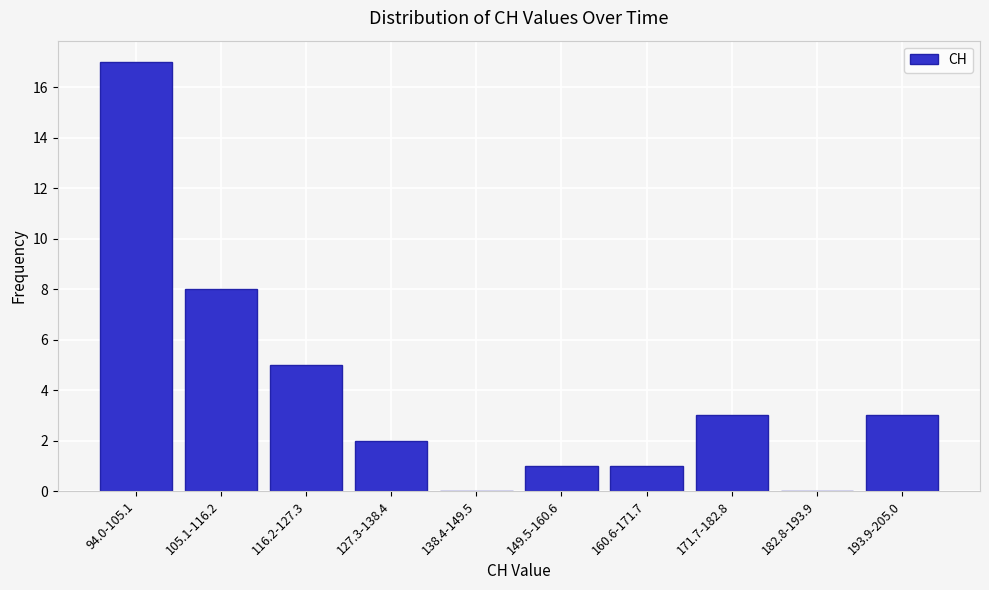

Reading right to left, what are all the values shown in this chart?

193.9-205.0=3	182.8-193.9=0	171.7-182.8=3	160.6-171.7=1	149.5-160.6=1	138.4-149.5=0	127.3-138.4=2	116.2-127.3=5	105.1-116.2=8	94.0-105.1=17